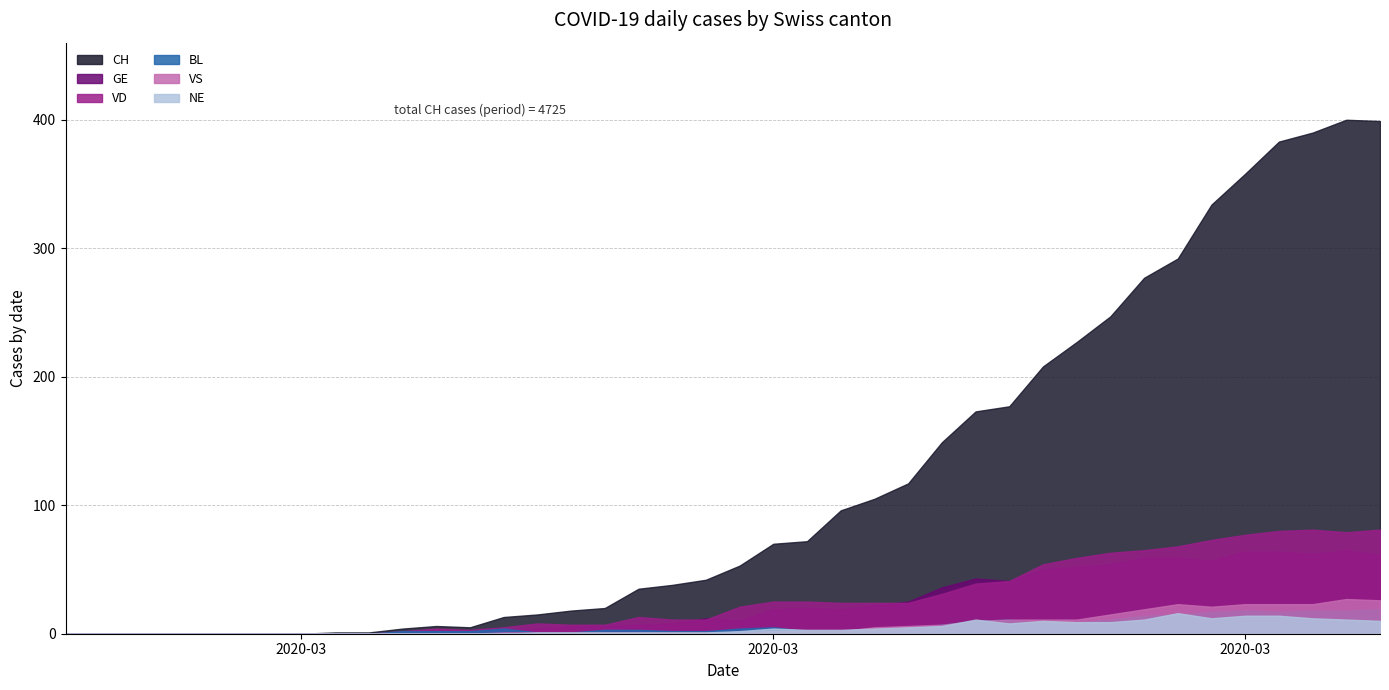

How many data points in BL are less than 3?

20